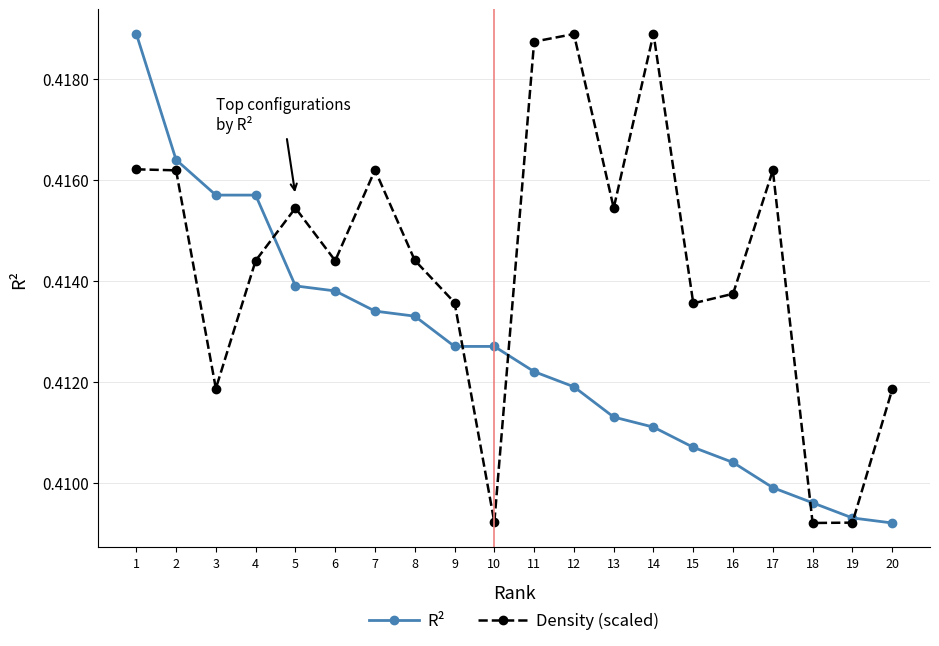

How many R² values are between 0 and 1?

20